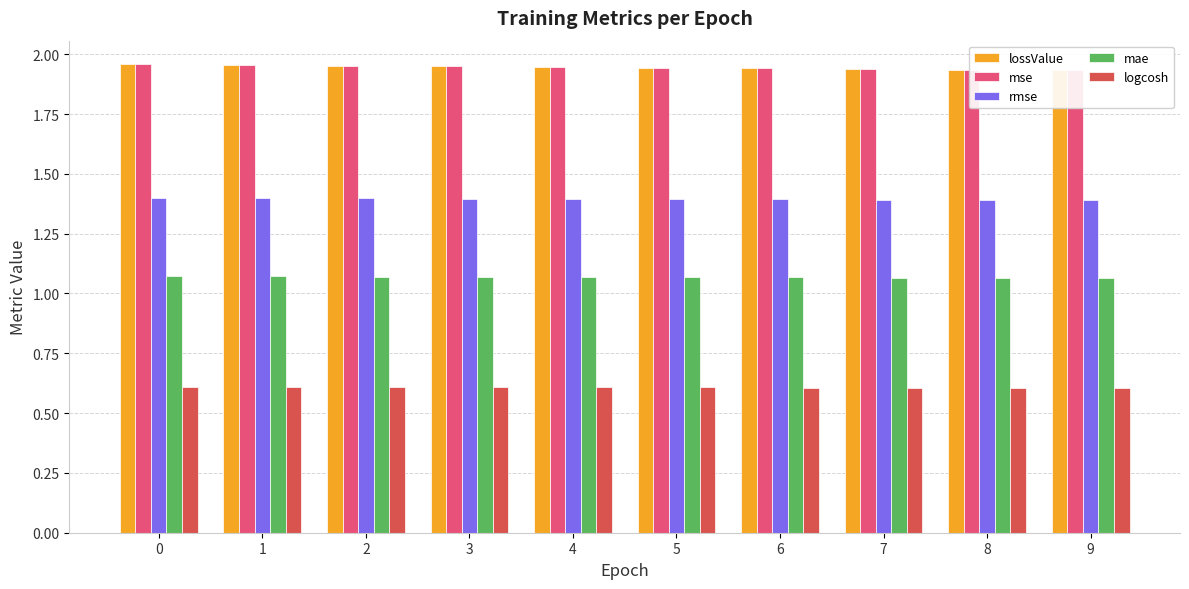

Reading right to left, transcribe all the data shown in this chart.

lossValue: 9=1.9	8=1.9	7=1.9	6=1.9	5=1.9	4=1.9	3=1.9	2=2.0	1=2.0	0=2.0
mse: 9=1.9	8=1.9	7=1.9	6=1.9	5=1.9	4=1.9	3=1.9	2=2.0	1=2.0	0=2.0
rmse: 9=1.4	8=1.4	7=1.4	6=1.4	5=1.4	4=1.4	3=1.4	2=1.4	1=1.4	0=1.4
mae: 9=1.1	8=1.1	7=1.1	6=1.1	5=1.1	4=1.1	3=1.1	2=1.1	1=1.1	0=1.1
logcosh: 9=0.6	8=0.6	7=0.6	6=0.6	5=0.6	4=0.6	3=0.6	2=0.6	1=0.6	0=0.6